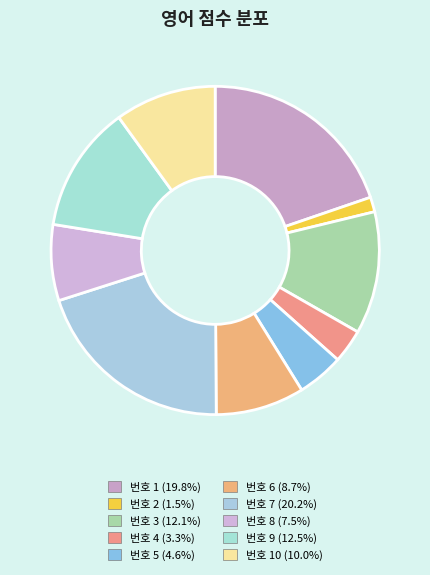

To the nearest percent, what is the average slice percentage?

10%